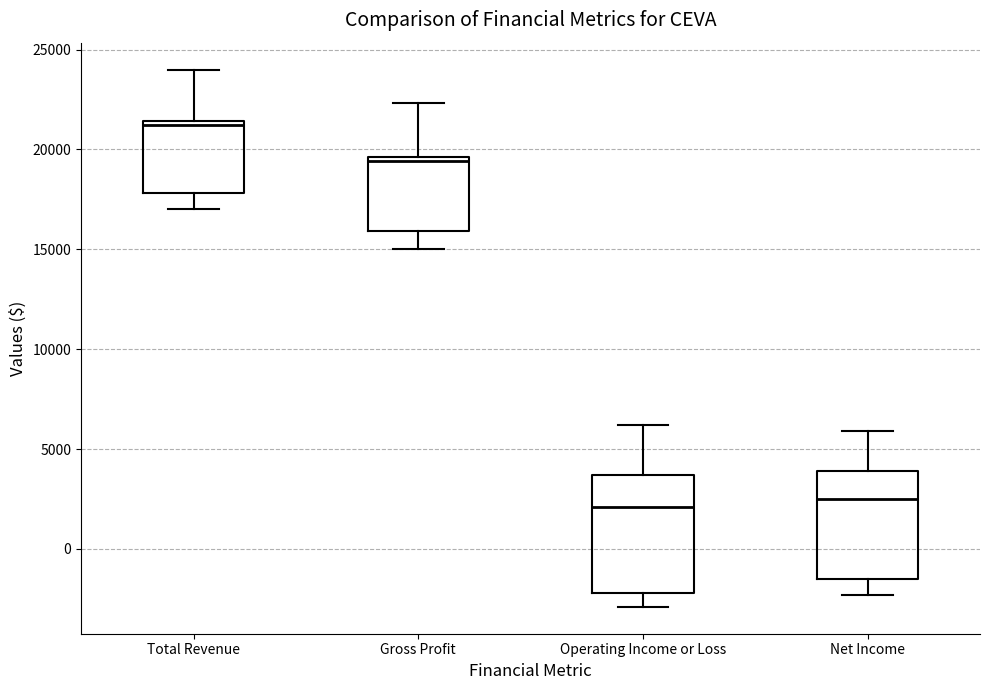

Reading left to right, transcribe this box plot: for each box, give where its median line is, the range the box spans, and where its two whiskers end, as read against the y-axis. The values are not printed on the chart, so give them approximately, as read against the axis.

Total Revenue: median 21000, box 18000 to 21500, whiskers 17000 to 24000
Gross Profit: median 19500 (just below the box's upper edge), box 16000 to 19500, whiskers 15000 to 22500
Operating Income or Loss: median 2000, box -2000 to 3500, whiskers -3000 to 6000
Net Income: median 2500, box -1500 to 4000, whiskers -2500 to 6000